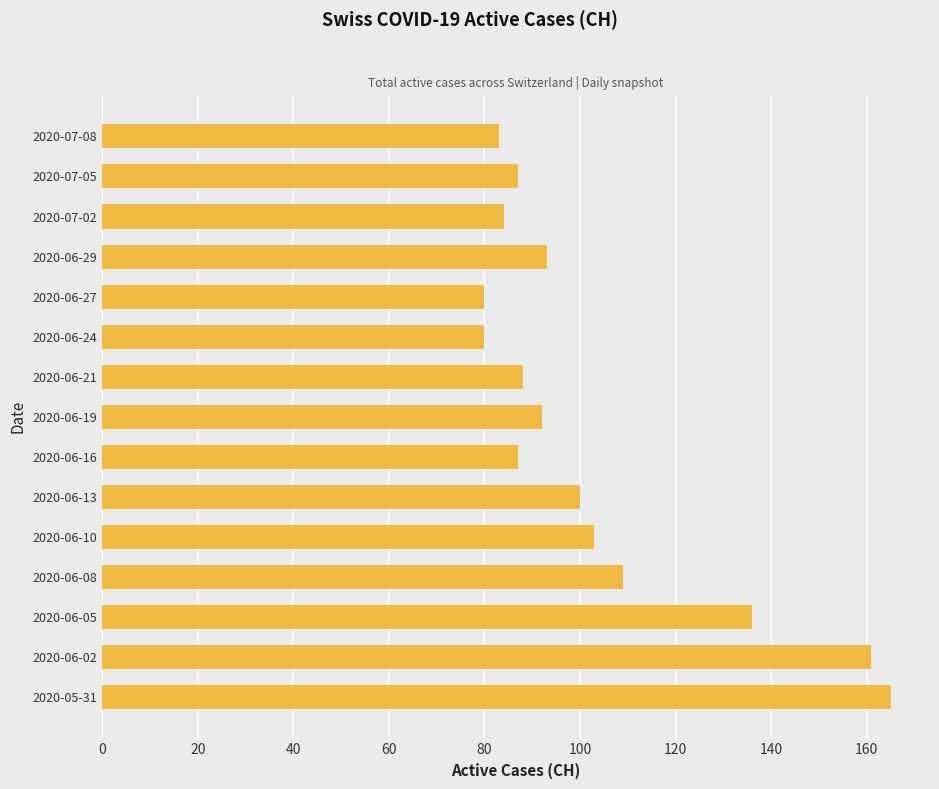

How many data points are less than 92?

7